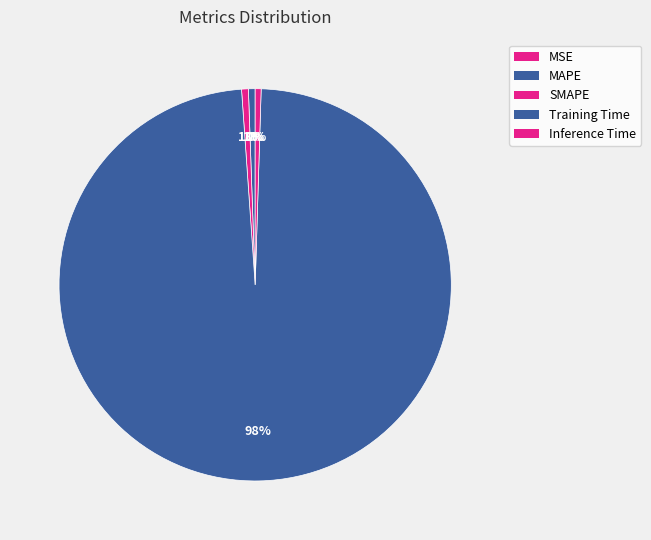

To the nearest percent, what is the average slice percentage?

20%